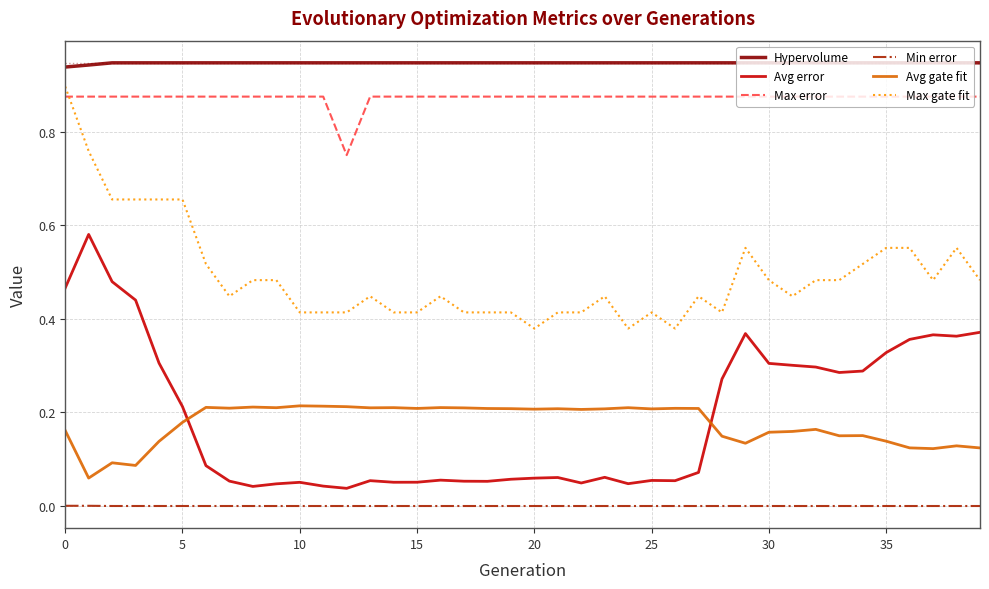

Does the chart display data point markers on the line(s)?

No